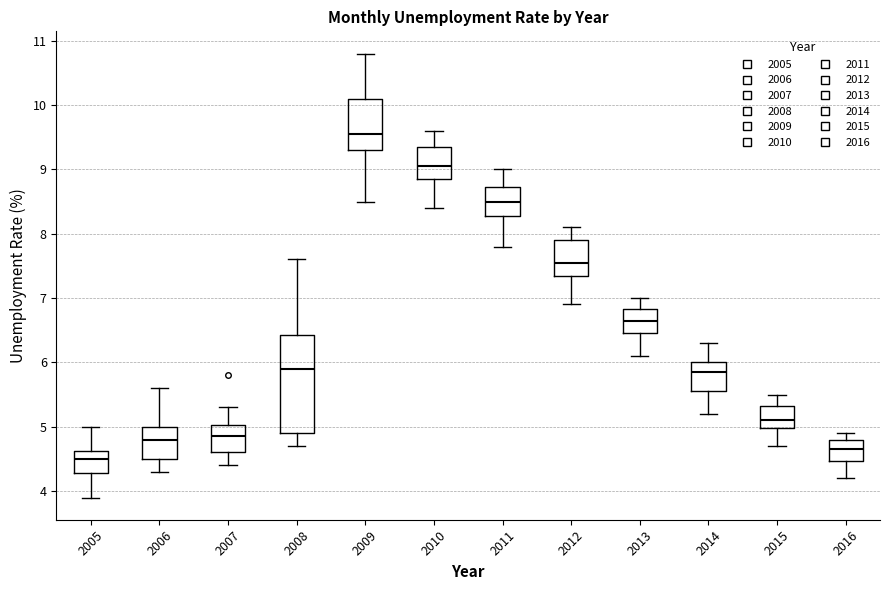

Which box has the highest median line?

2009